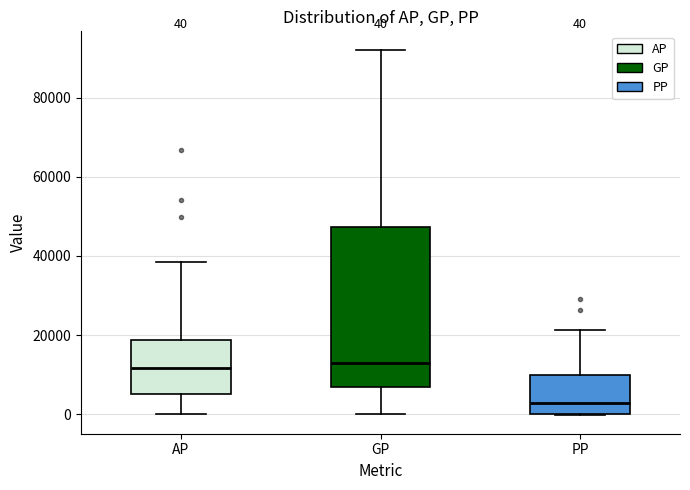

Comparing the boxes themselves (not the whiskers), which one is the tallest?

GP